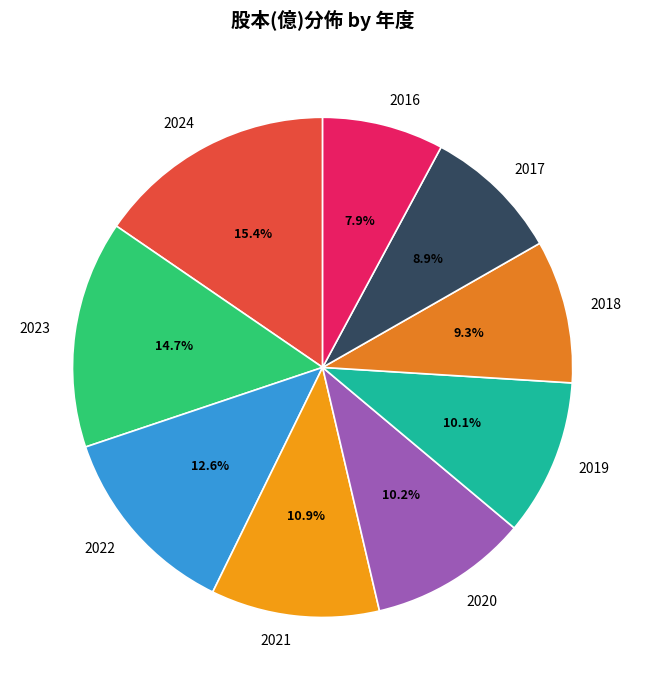

Between 2024 and 2019, which is larger?

2024